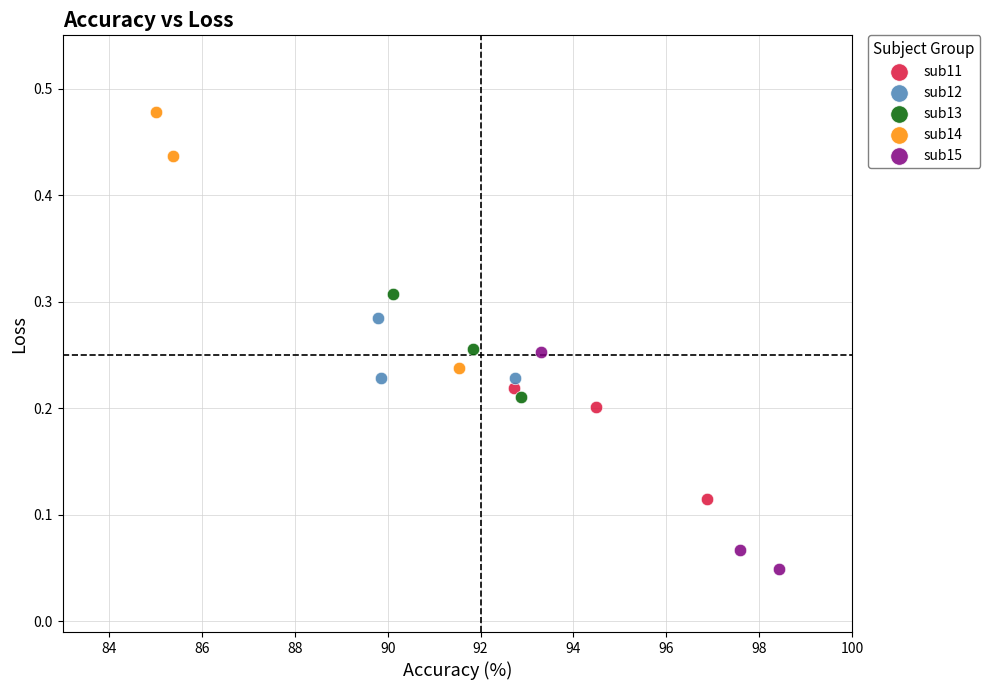

Which series has the widest spread of Y values?

sub14